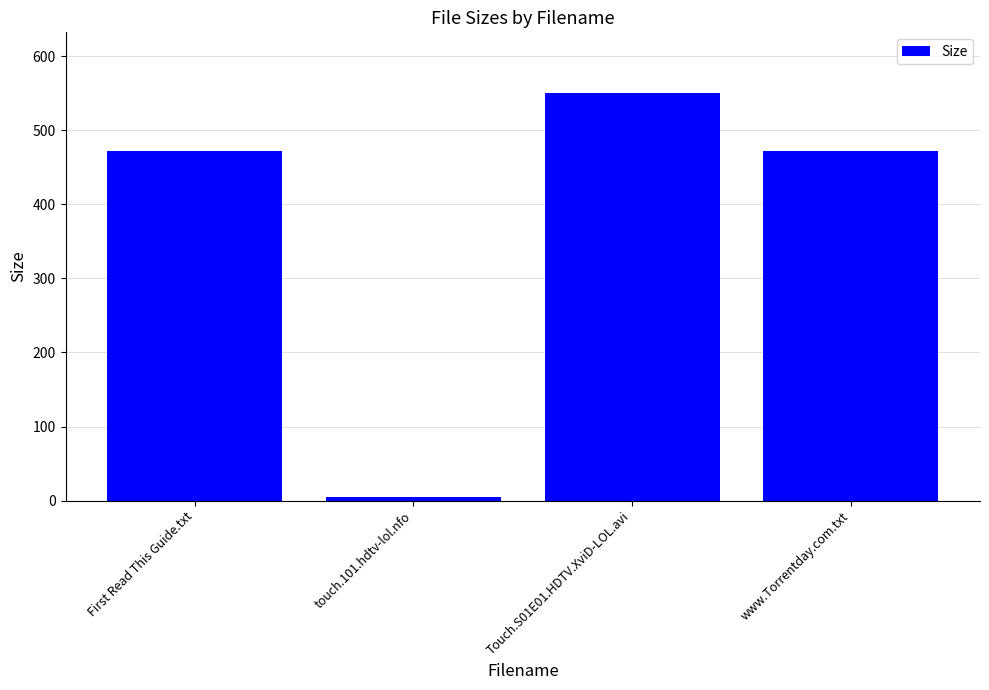

What is the label of the 3rd bar from the left?

Touch.S01E01.HDTV.XviD-LOL.avi